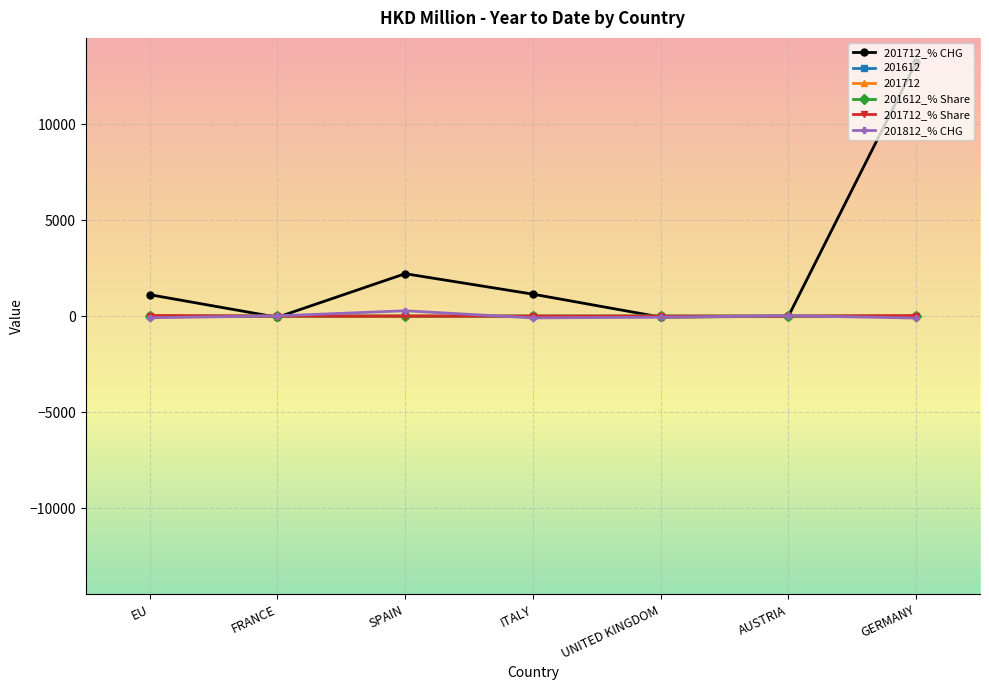

Which series has the largest total across all categories?

201712_% CHG